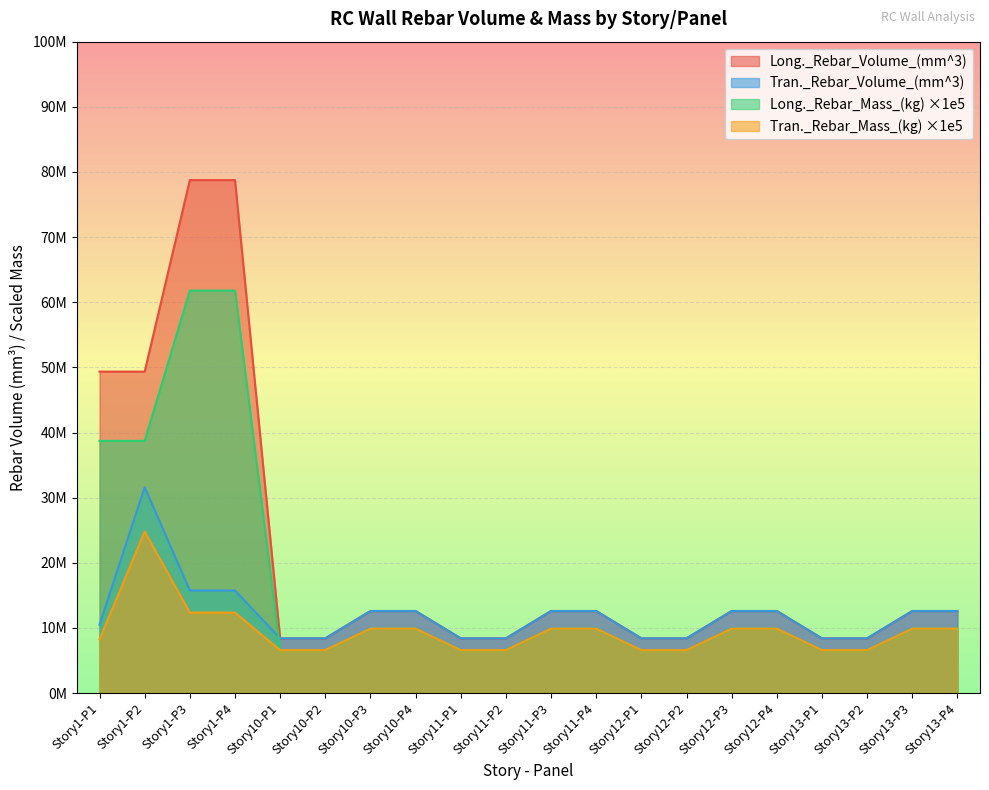

Reading left to right, list all the values displayed in this chart.

Long._Rebar_Volume_(mm^3): 49350000	49350000	78750000	78750000	8400000	8400000	12600000	12600000	8400000	8400000	12600000	12600000	8400000	8400000	12600000	12600000	8400000	8400000	12600000	12600000
Long._Rebar_Mass_(kg): 38722000	38722000	61790000	61790000	6591000	6591000	9886000	9886000	6591000	6591000	9886000	9886000	6591000	6591000	9886000	9886000	6591000	6591000	9886000	9886000
Tran._Rebar_Volume_(mm^3): 10500000	31603656	15750000	15750000	8400000	8400000	12600000	12600000	8400000	8400000	12600000	12600000	8400000	8400000	12600000	12600000	8400000	8400000	12600000	12600000
Tran._Rebar_Mass_(kg): 8239000	24797000	12358000	12358000	6591000	6591000	9886000	9886000	6591000	6591000	9886000	9886000	6591000	6591000	9886000	9886000	6591000	6591000	9886000	9886000